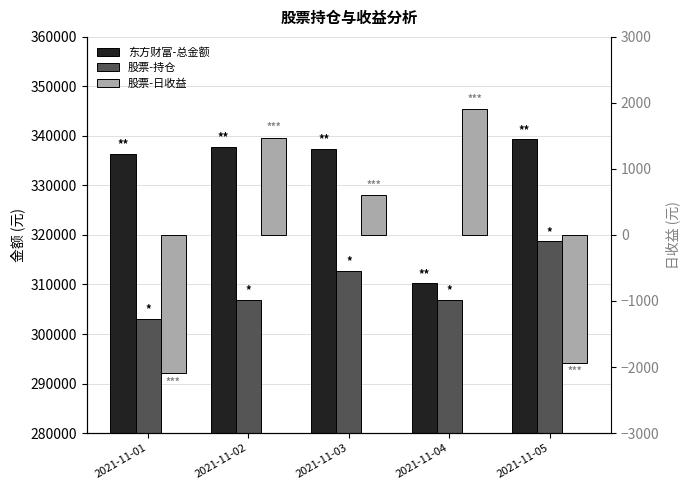

What is the minimum value shown in the chart?

-2098.0